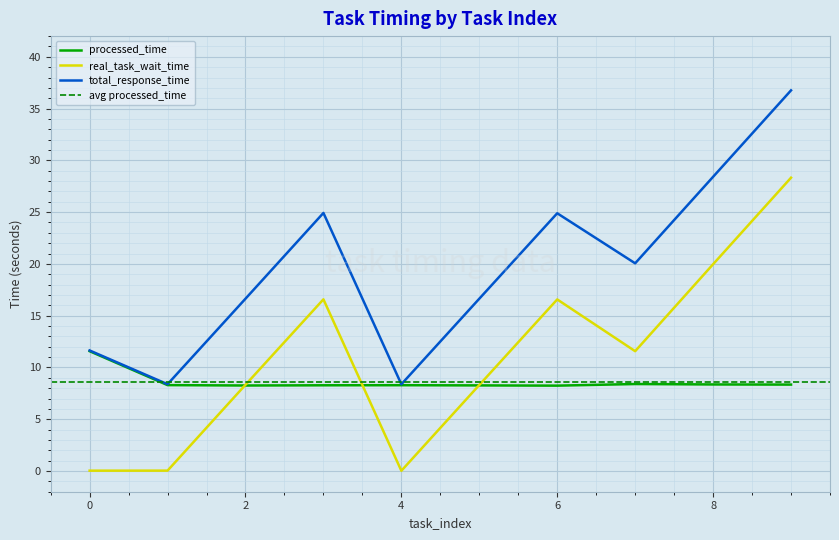

Between 6 and 4, which is larger?

4